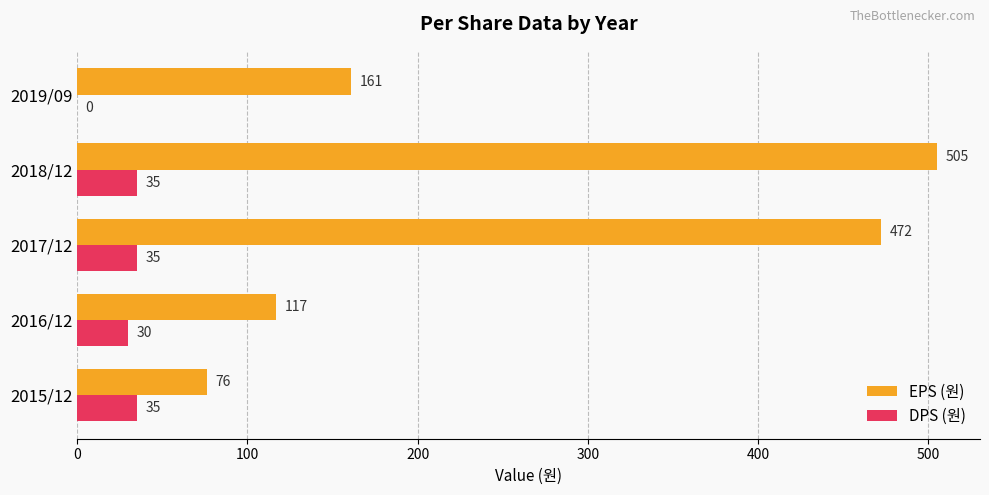

Which series has the widest spread of values?

EPS (원)